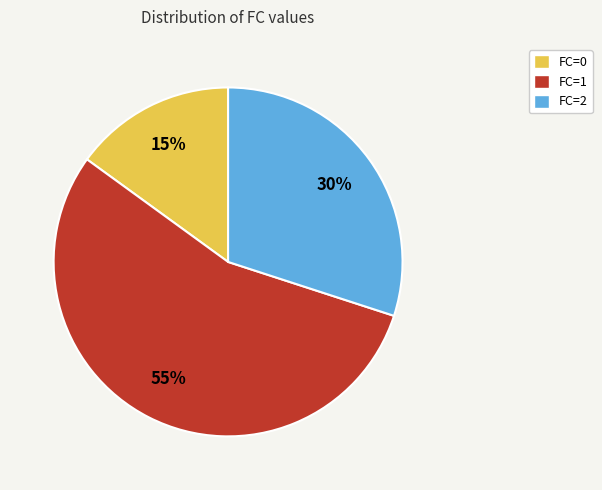

Approximately how many times larger is the value at FC=0 compared to FC=2?

0.5